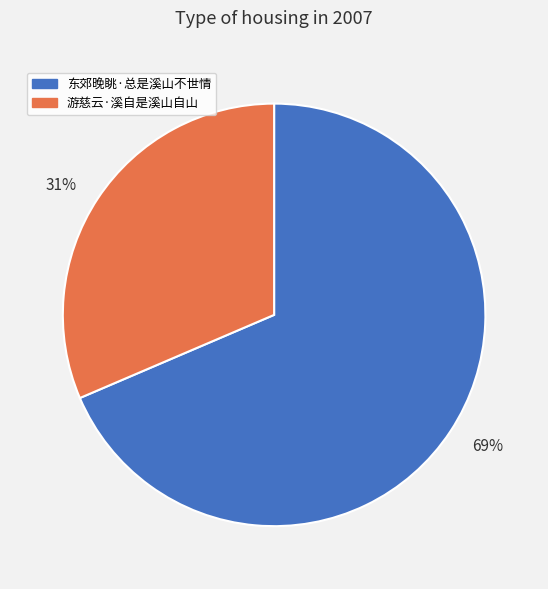

What is the majority slice?

69%